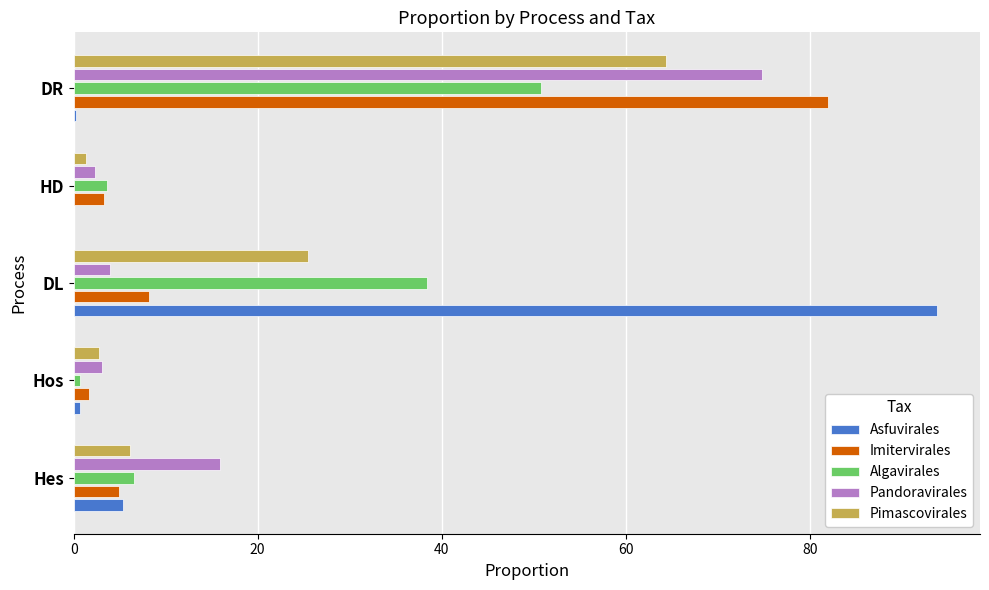

What is the sum of all Pandoravirales values?

100.0